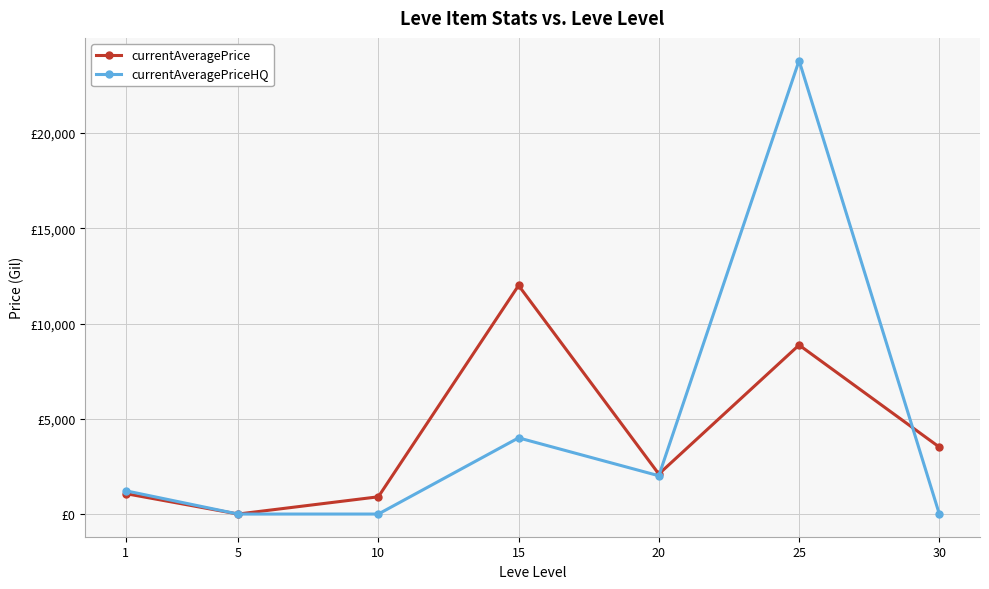

Reading left to right, transcribe all the data shown in this chart.

currentAveragePrice: 1070.9	0.0	906.0	12000.0	2100.7	8872.8	3514.0
currentAveragePriceHQ: 1220.0	0.0	0.0	4000.0	2010.0	23806.5	0.0